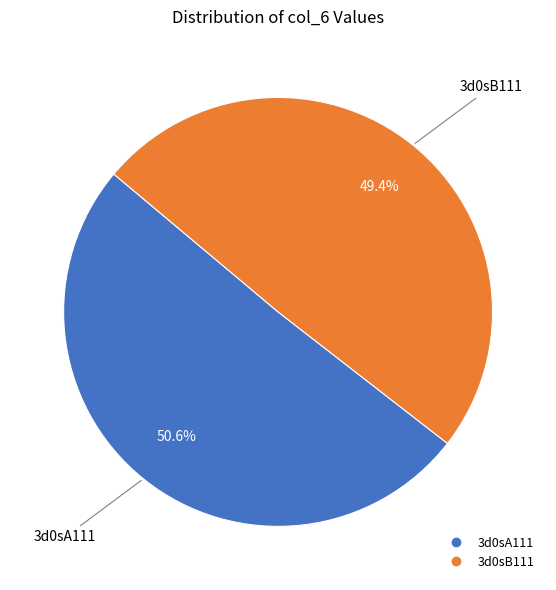

Does any single category account for the majority?

Yes